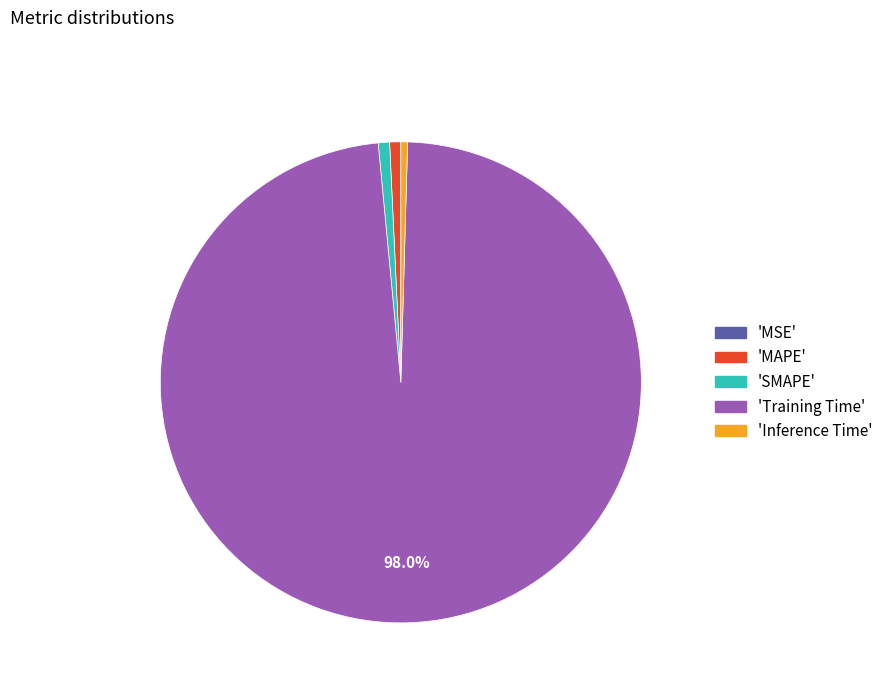

Is there any slice that represents more than half of the pie?

Yes